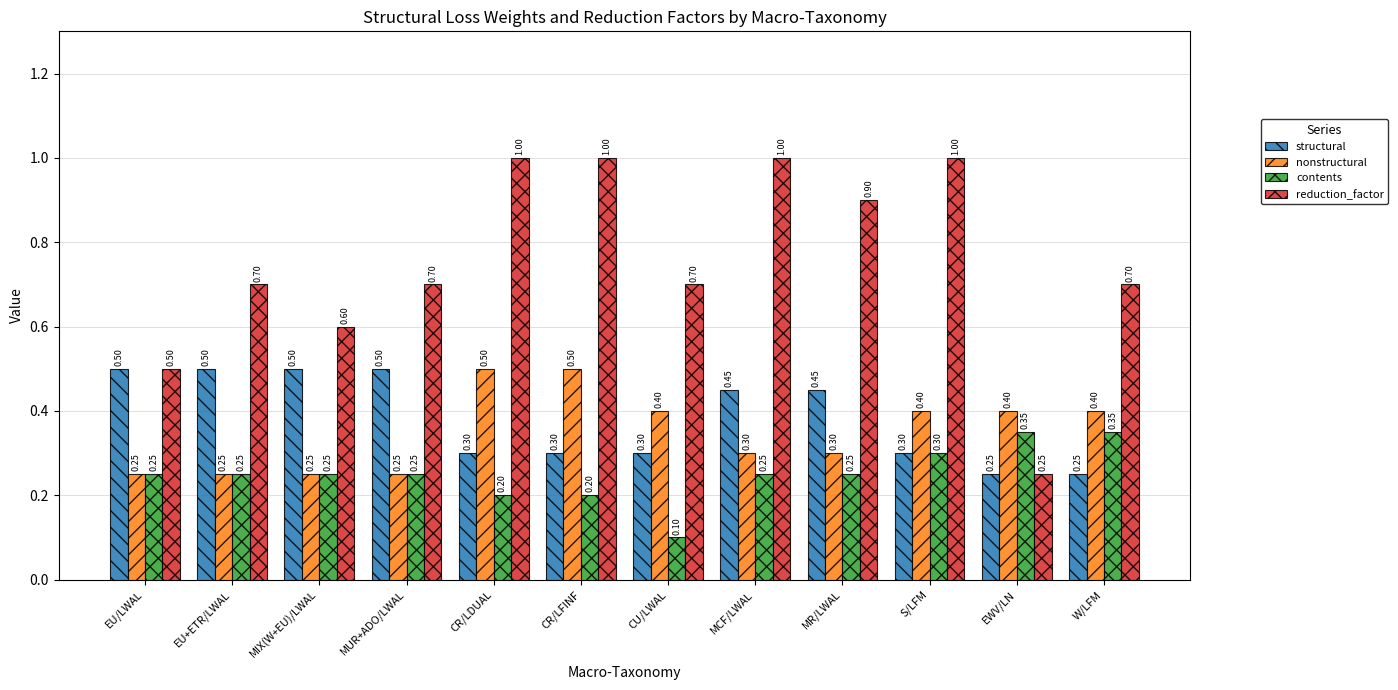

Is it true that reduction_factor equals 0.6 at MIX(W+EU)/LWAL?

True